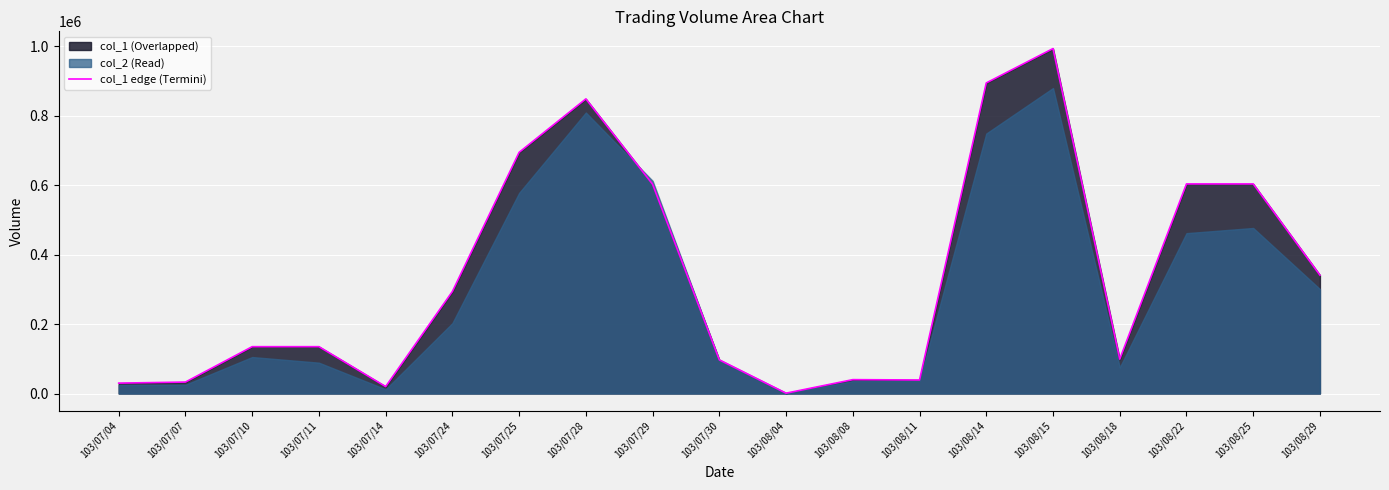

The chart shows a value of 33000 at 103/07/07. True or false?

True